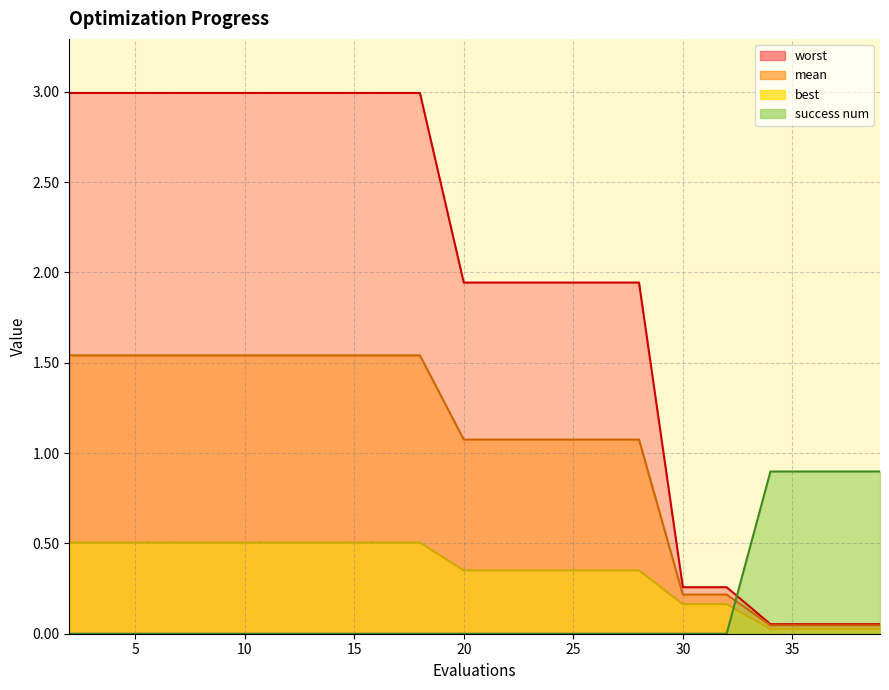

Which series has the largest range (max minus min)?

worst